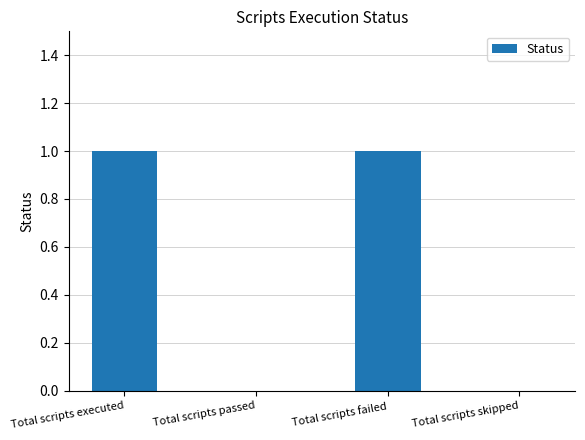

The value at Total scripts passed is 1. True or false?

False